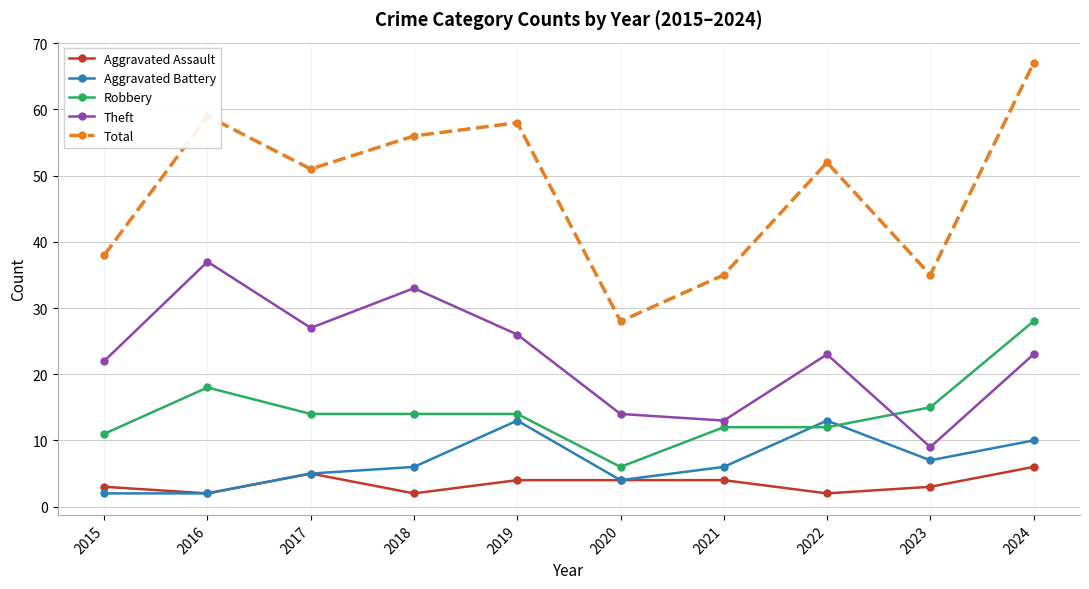

Is the value of Robbery at 2016 greater than the value of Total at 2023?

No